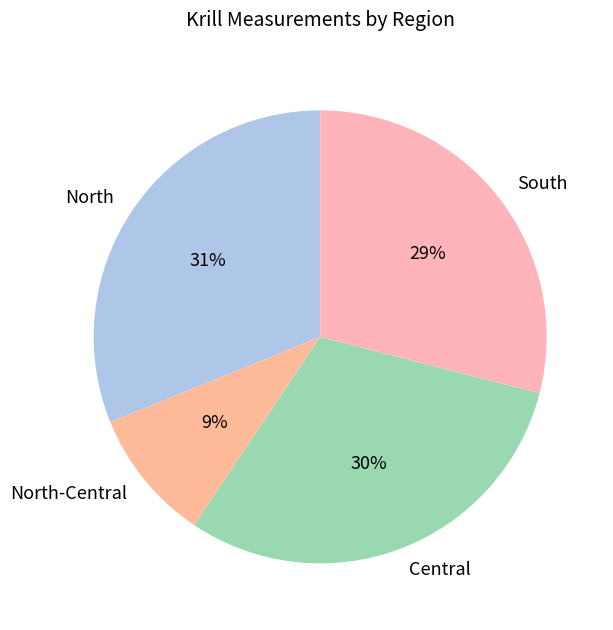

What is the smallest slice in the pie chart?

North-Central